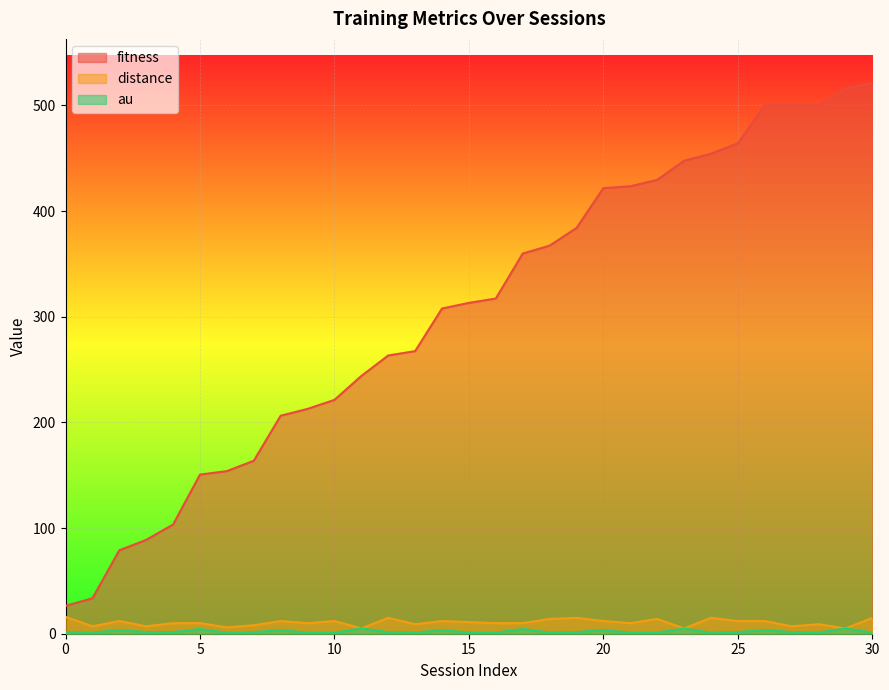

True or false: fitness and au intersect in this chart.

False